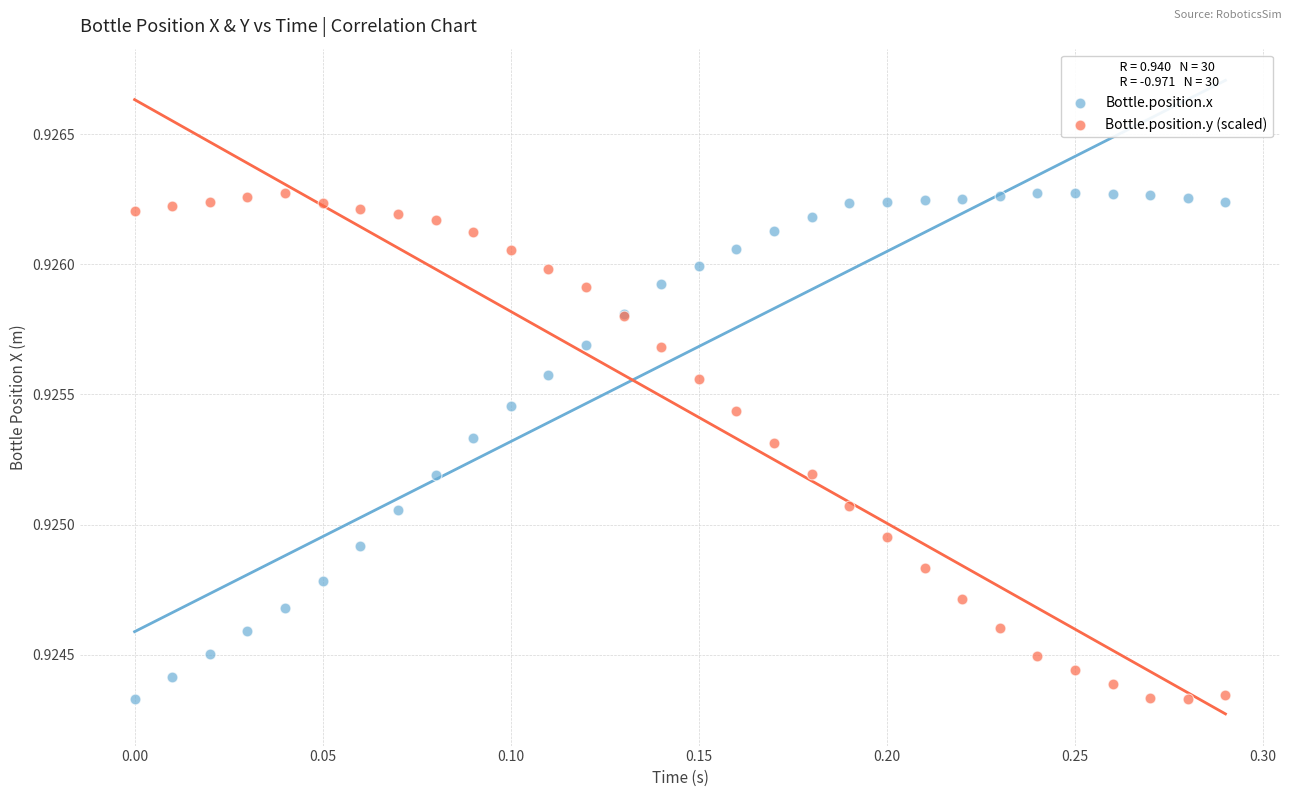

What is the X range (max minus min) for the scatter plot?

0.3